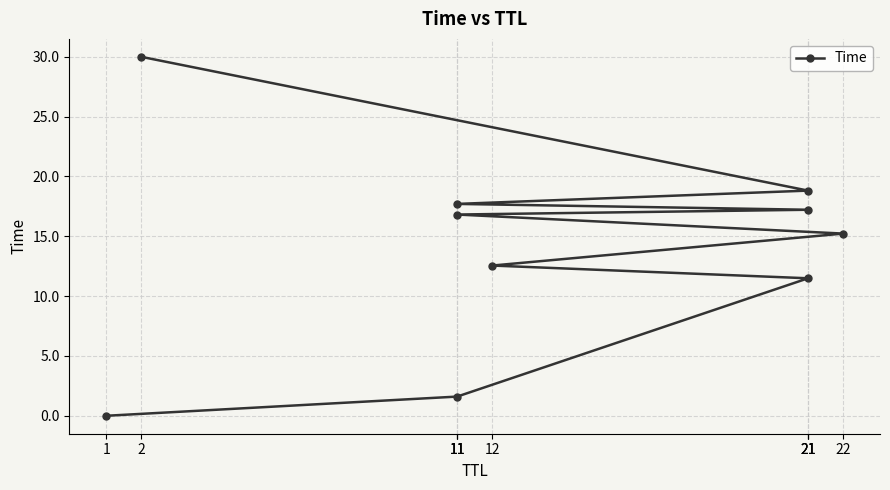

At which category does the chart reach its peak across all series?

2